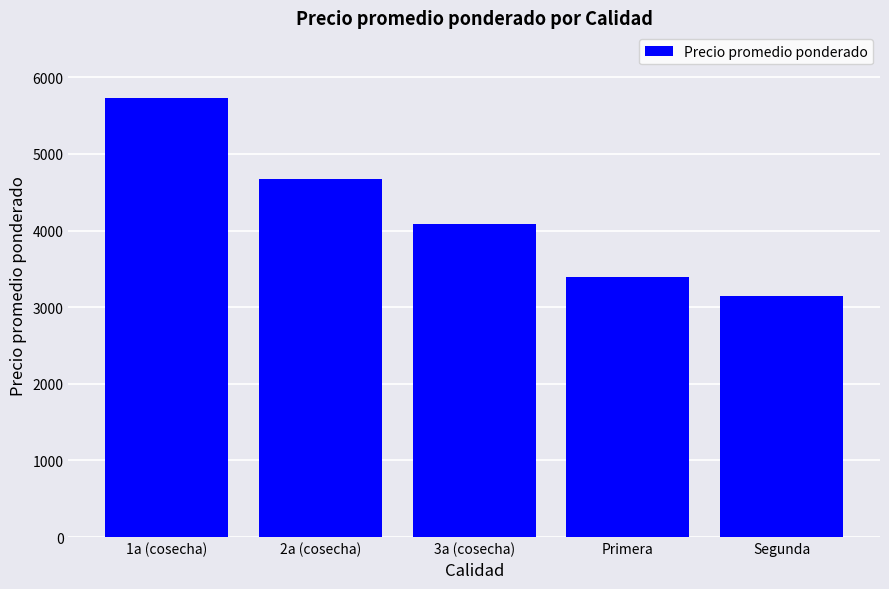

What is the value of the 4th bar from the left?

3400.0